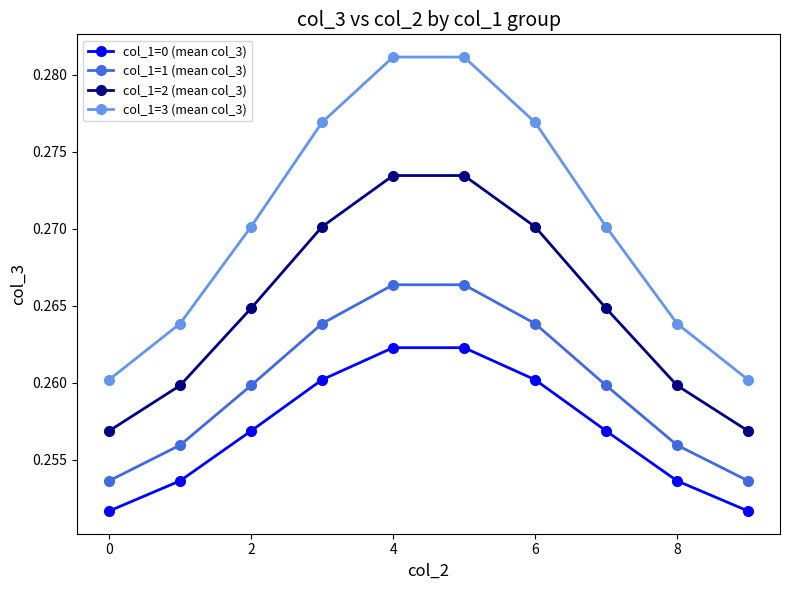

At how many categories does at least one series exceed 0?

10